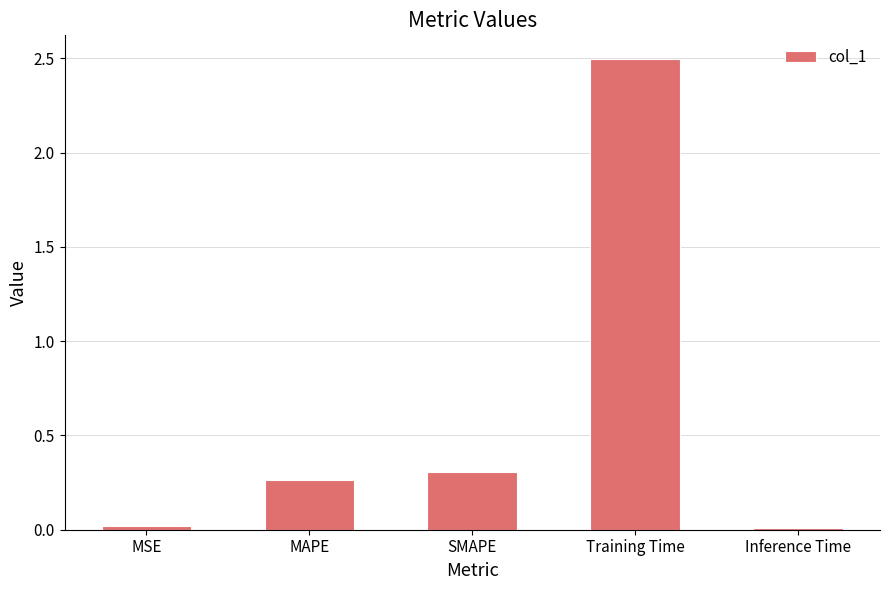

What is the difference between the maximum and minimum values?

2.5